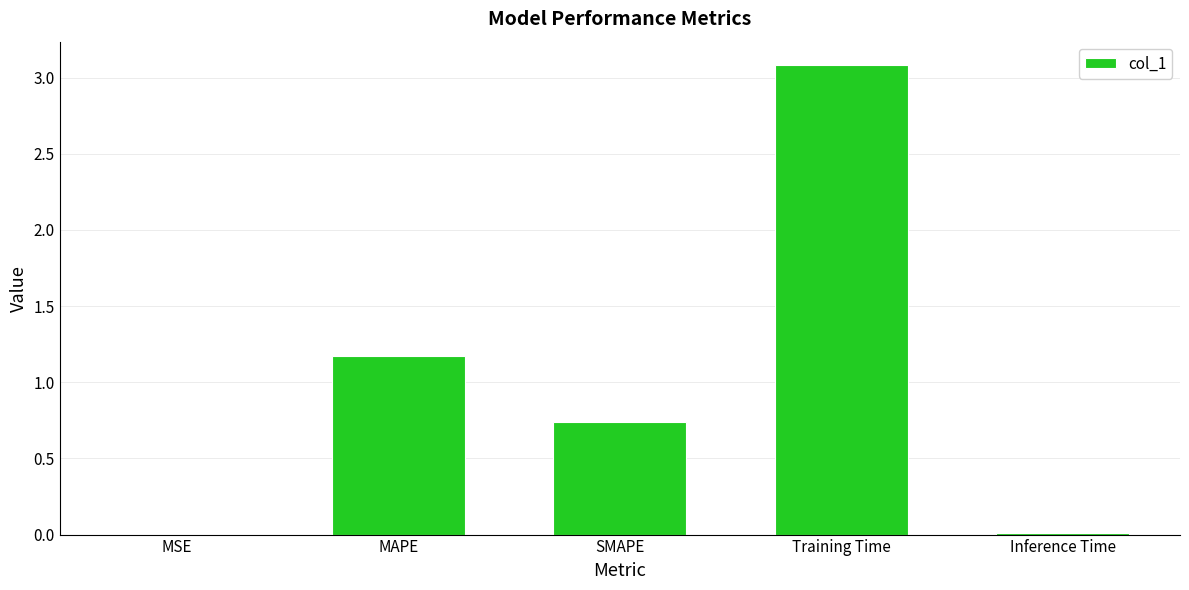

What is the sum of the values at SMAPE and Training Time?

3.8